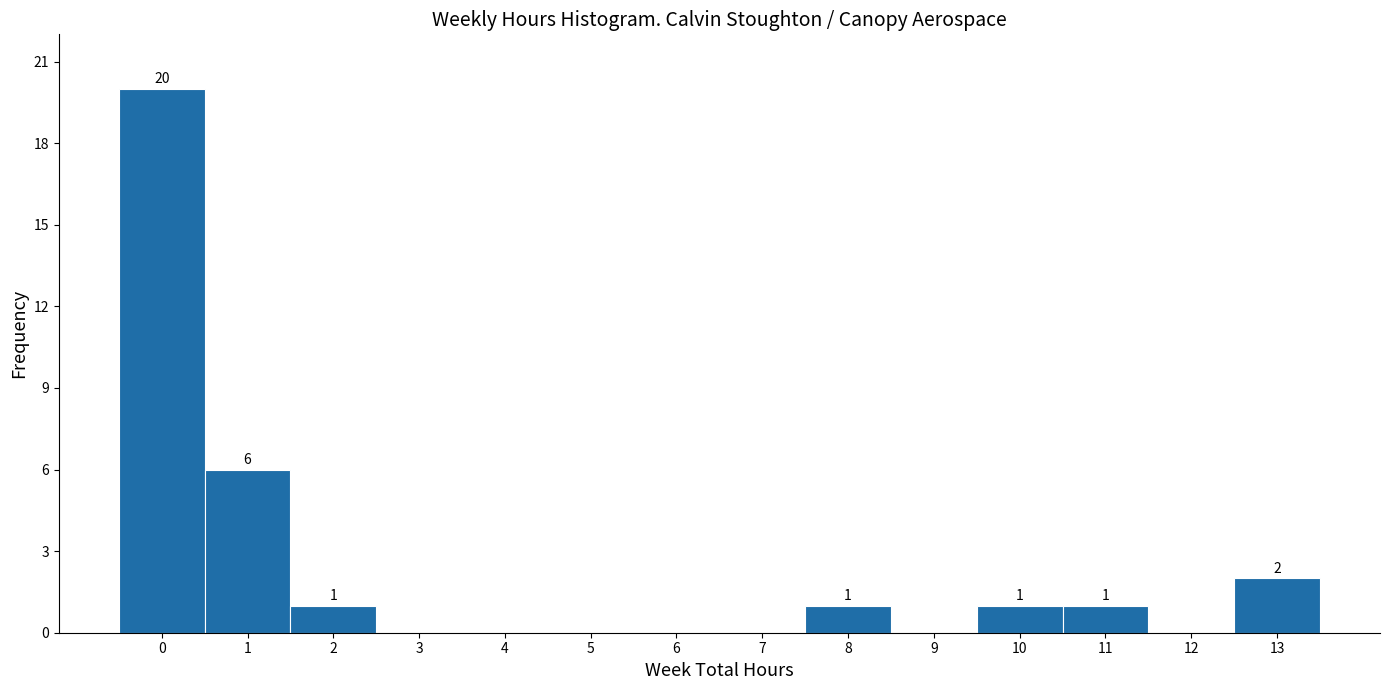

Which range on the x-axis has the tallest bar?

-0.5 to 0.5